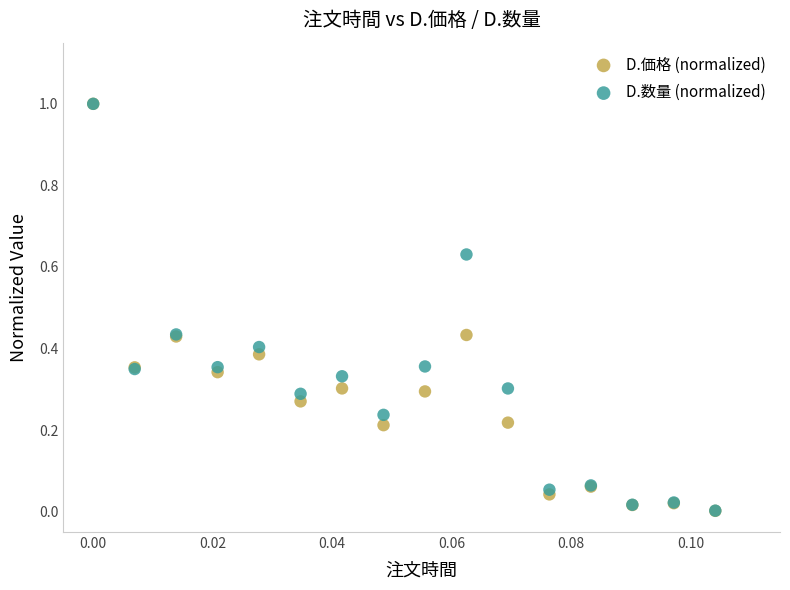

What are all the series names shown in the legend?

D.価格 (normalized), D.数量 (normalized)